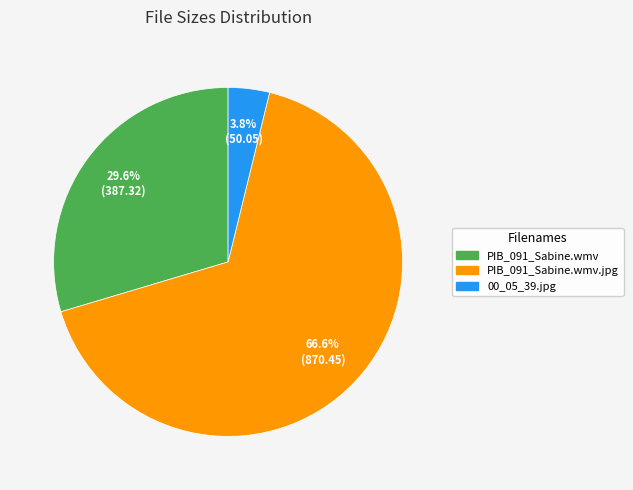

What is the total percentage of 00_05_39.jpg and PIB_091_Sabine.wmv.jpg?

70.4%